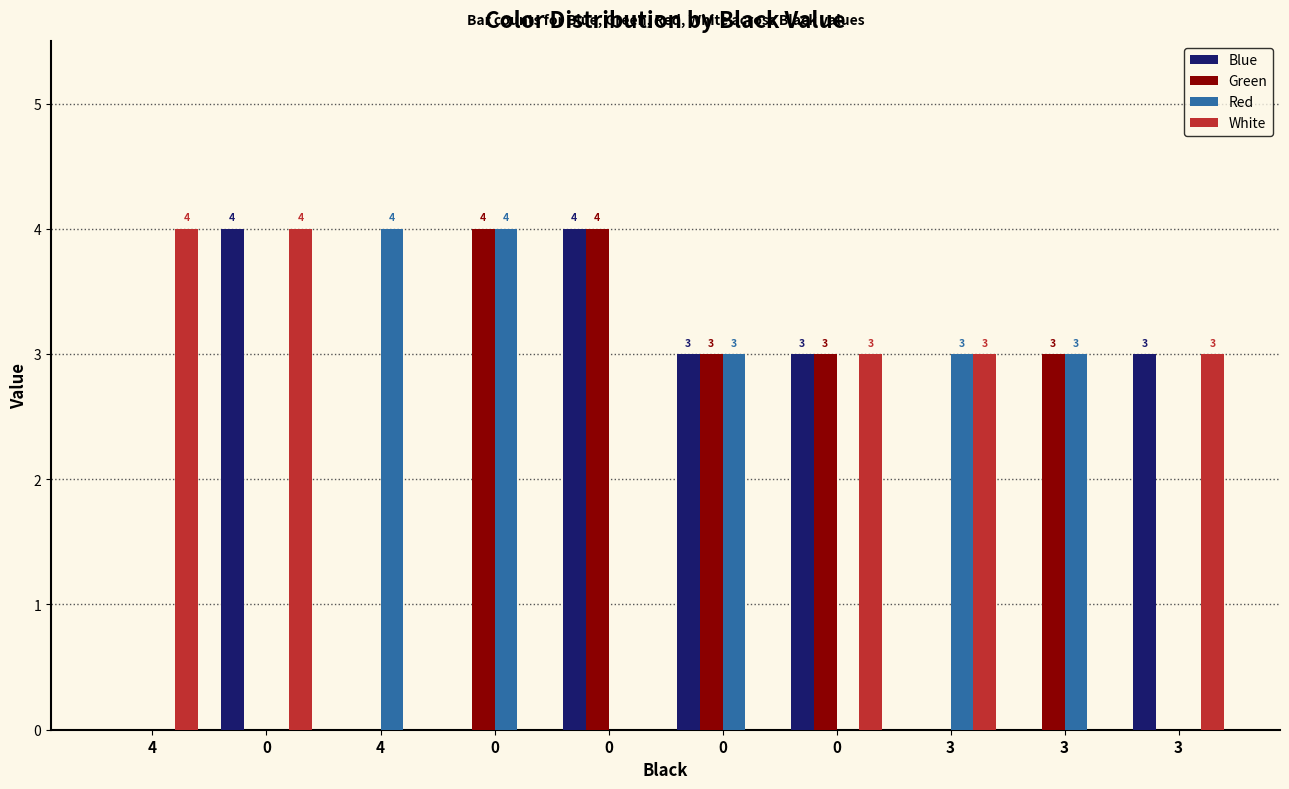

What is the difference between the maximum and minimum values in the Blue series?

4